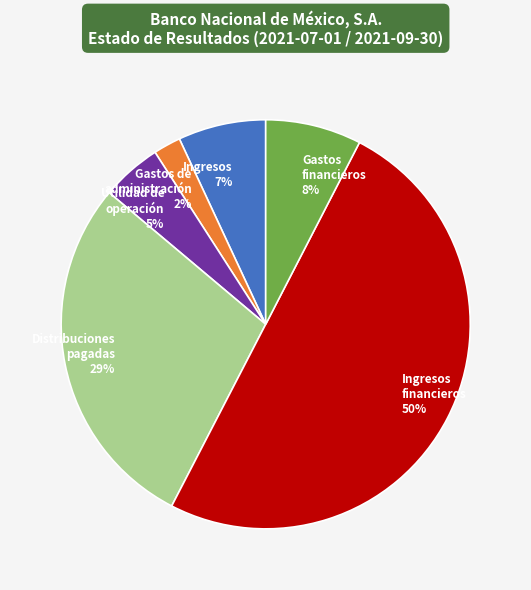

The Gastos de administración 2% slice represents 2% of the pie. True or false?

True